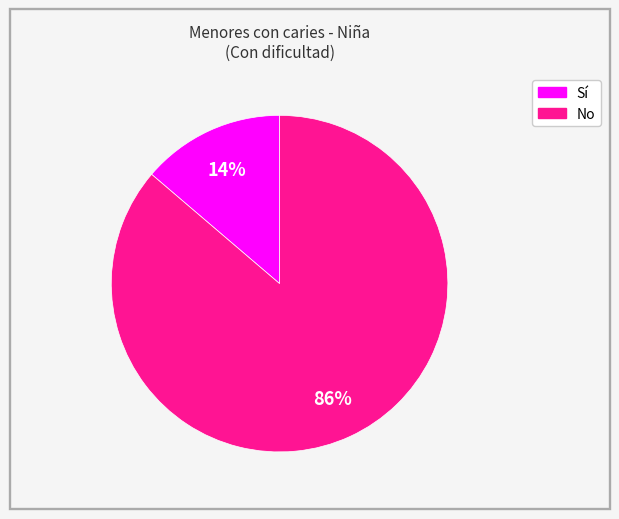

The No slice represents 99% of the pie. True or false?

False